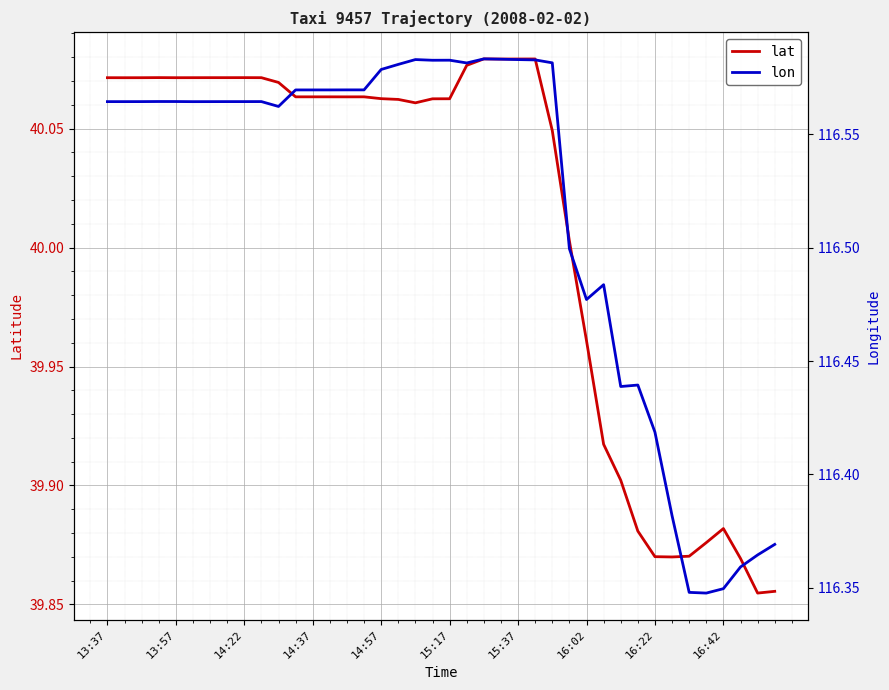

True or false: lat has a value of 71.6 at 13:37.

False